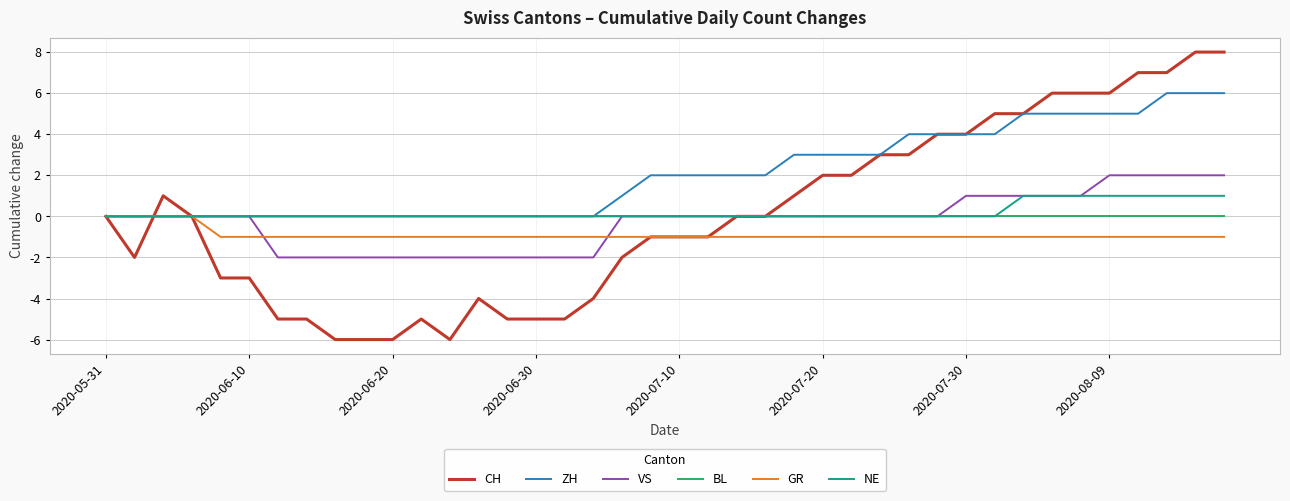

What is the minimum value for VS?

-2